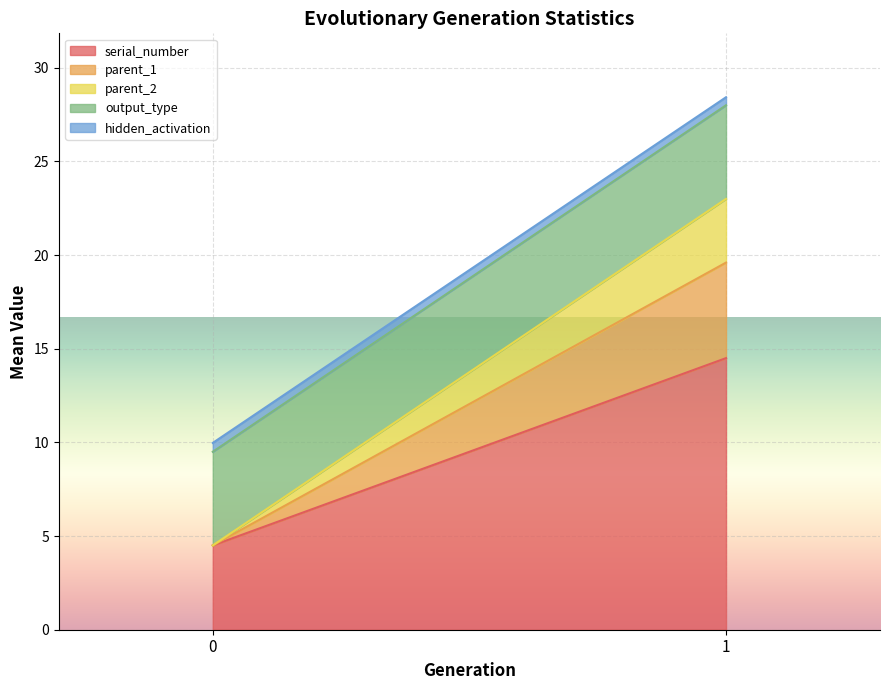

Reading left to right, list the values for the serial_number series.

4.5	14.5